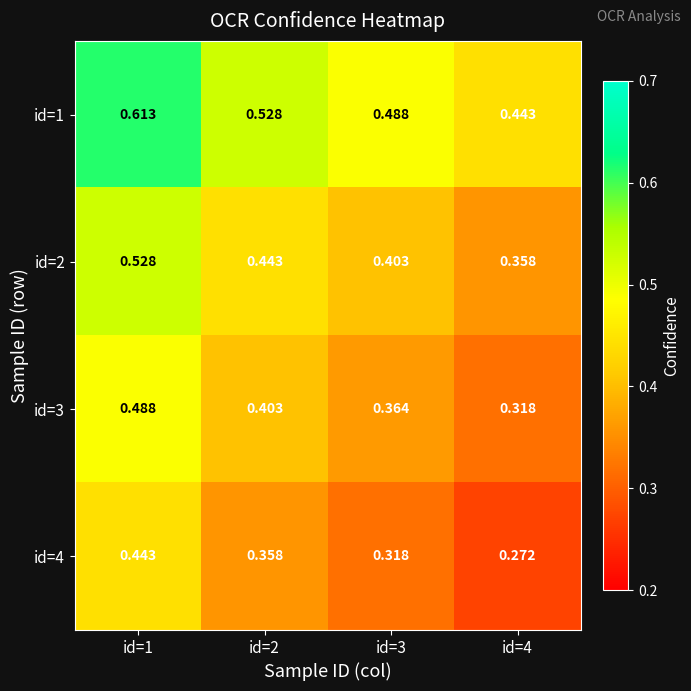

Which series has the largest total across all categories?

id=1